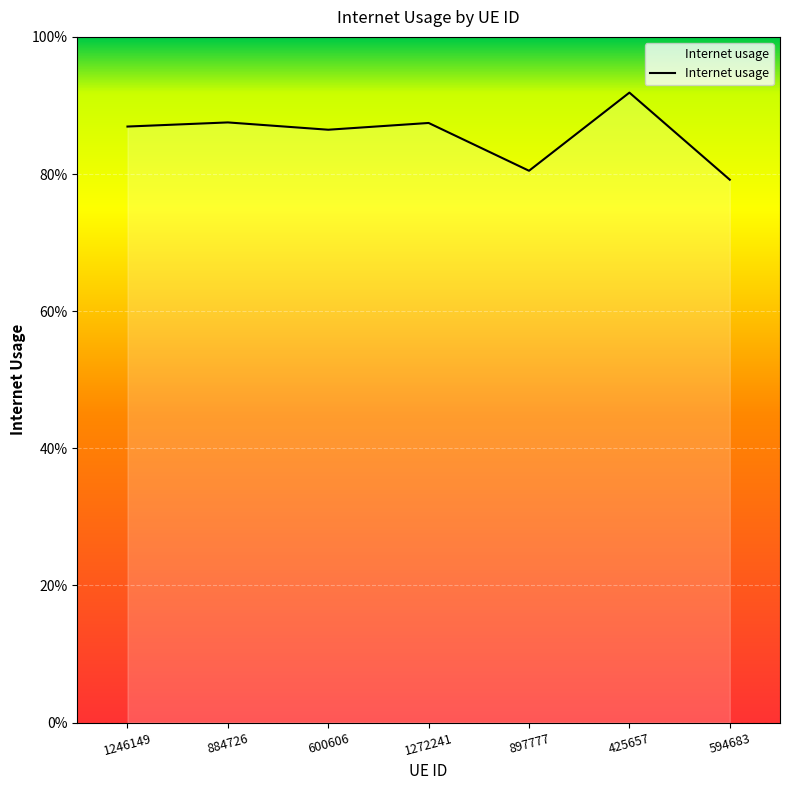

The value at 1272241 is 0.5. True or false?

False